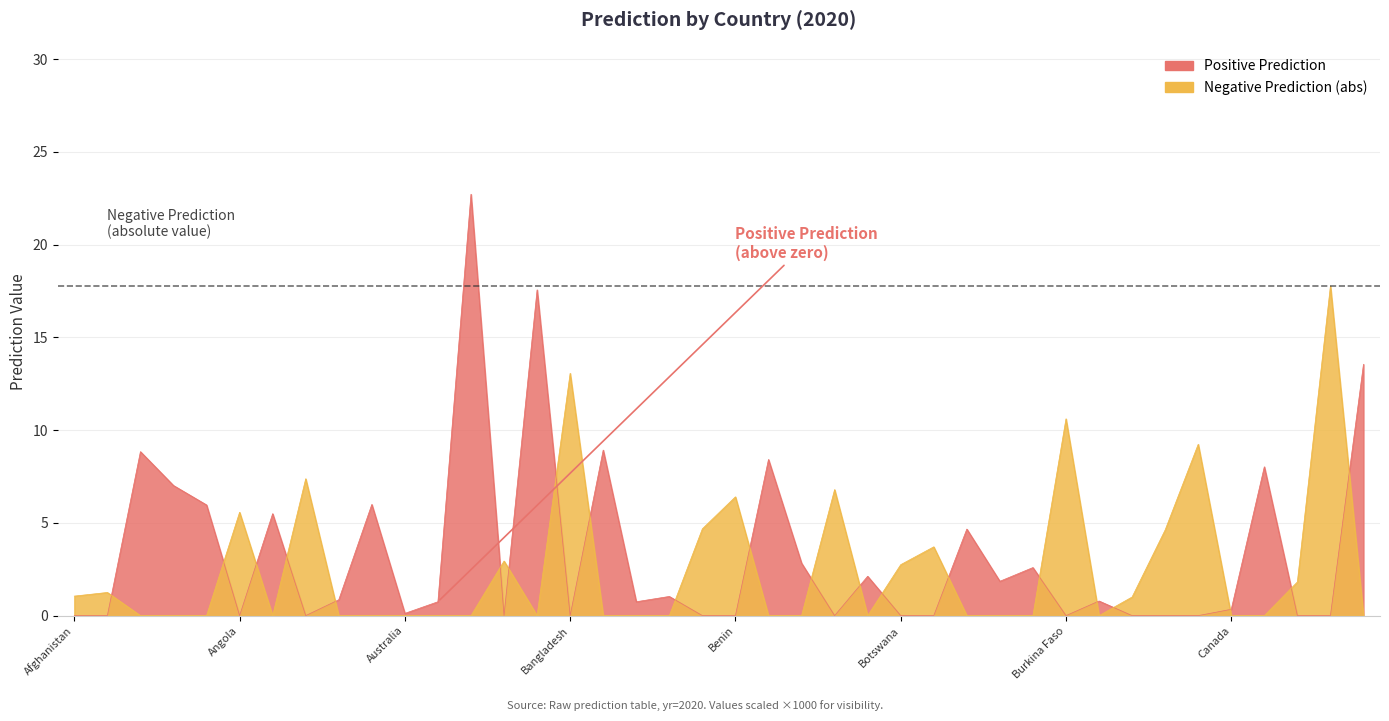

What are all the series names shown in the legend?

Positive Prediction, Negative Prediction